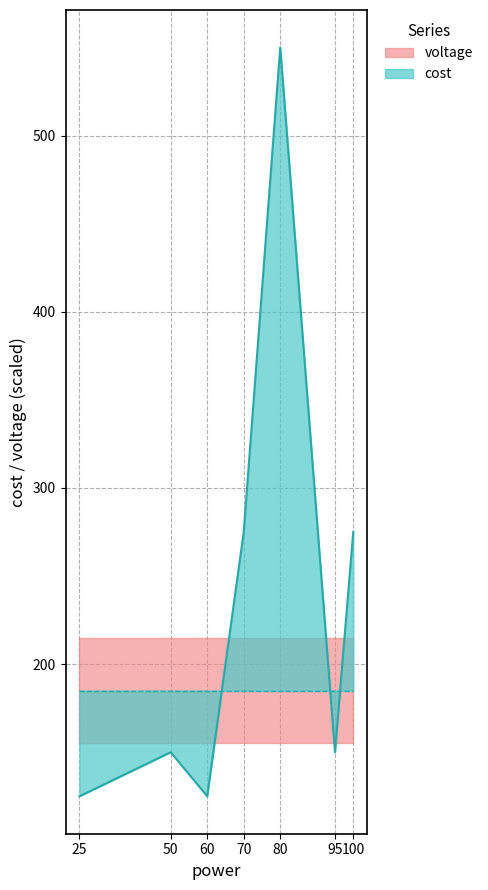

Rank the categories by value from lowest to highest.

25, 60, 50, 95, 70, 100, 80